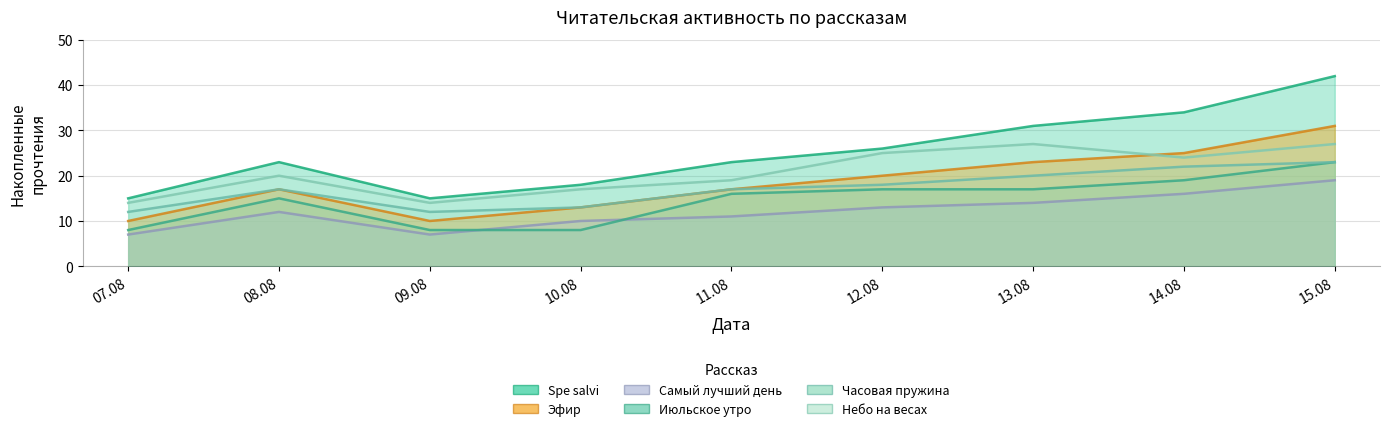

In Часовая пружина, how many points are lower than both neighbors (excluding endpoints)?

1